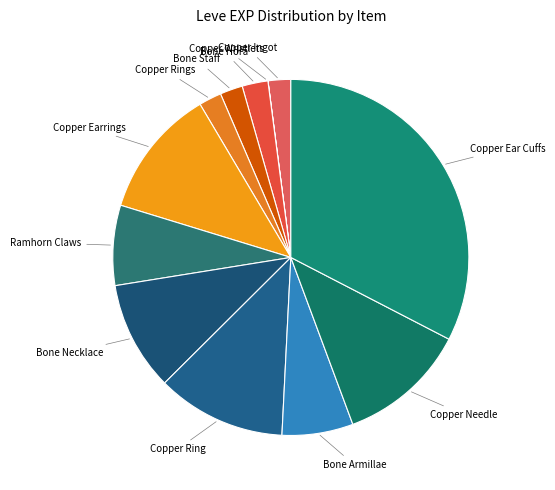

Does Bone Armillae represent more than half of the total?

No